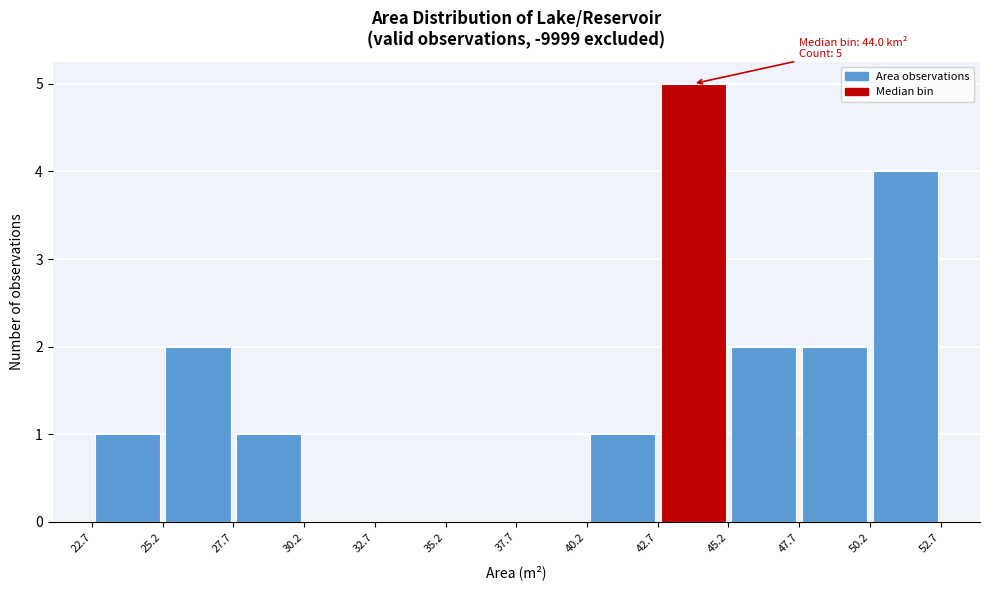

Which range on the x-axis has the tallest bar?

42.7 to 45.2